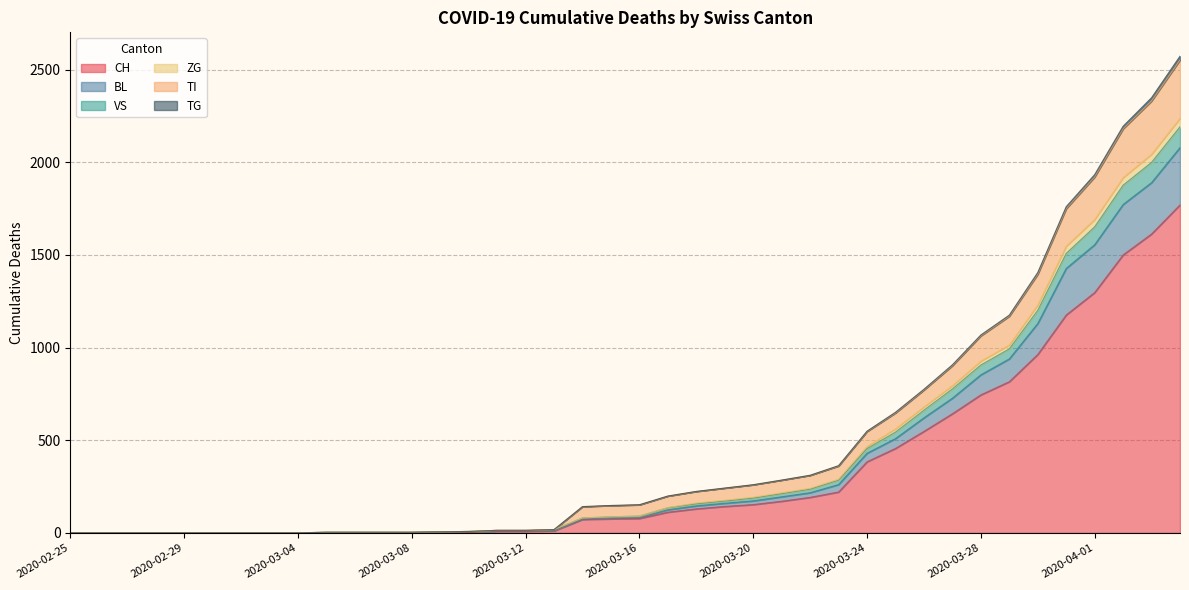

Is it true that VS equals 1 at 2020-03-08?

False